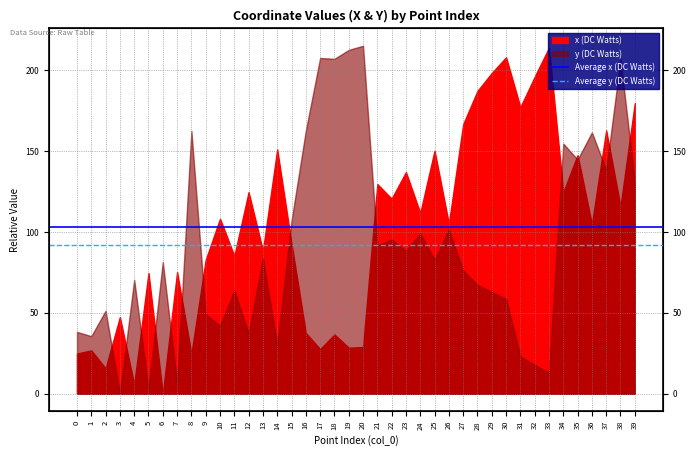

True or false: Average x (DC Watts) has a value of 103.1 at 0.

True